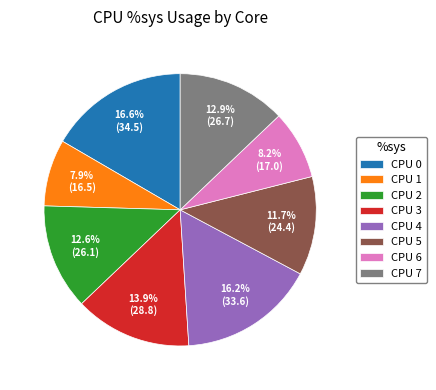

How many segments does this pie chart have?

8